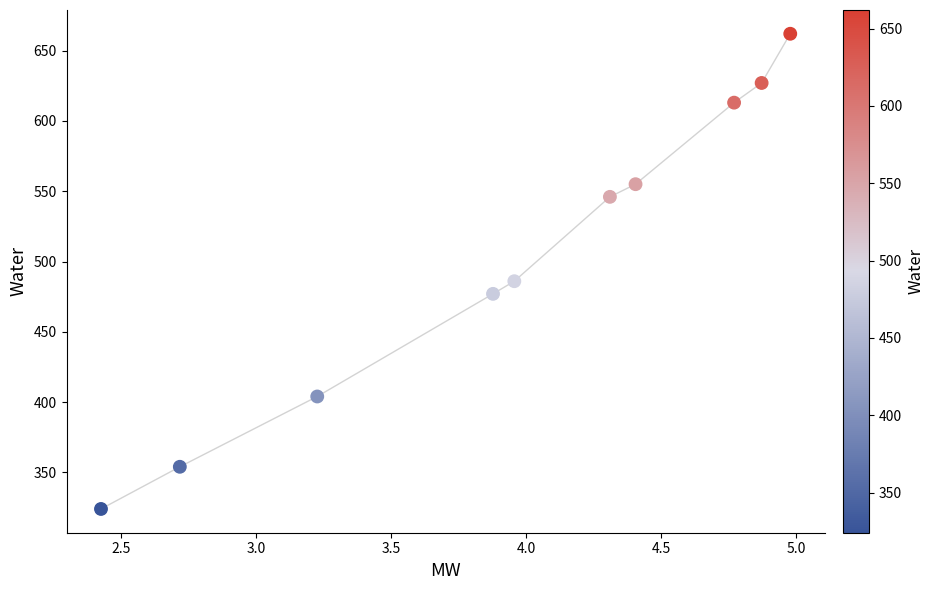

What Y value in the scatter plot is closest to 493?

486